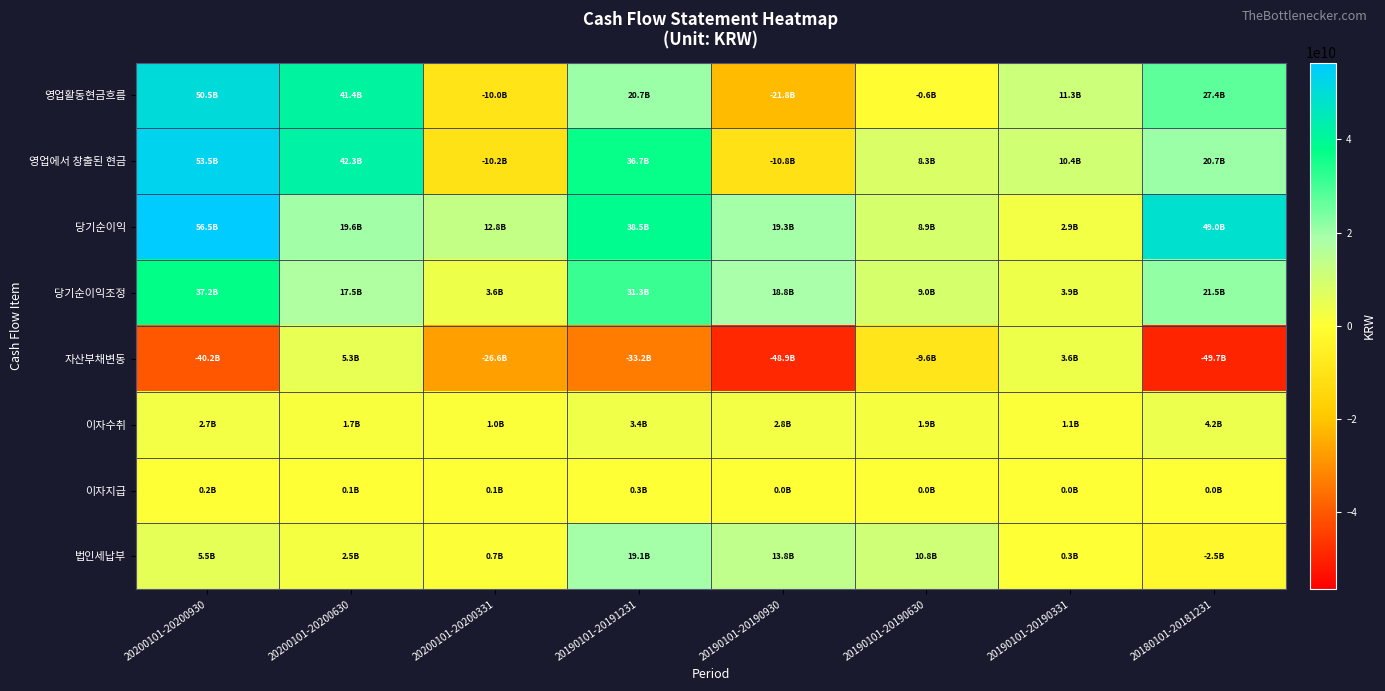

Between 20200101-20200630 and 20200101-20200930, which is larger?

20200101-20200930